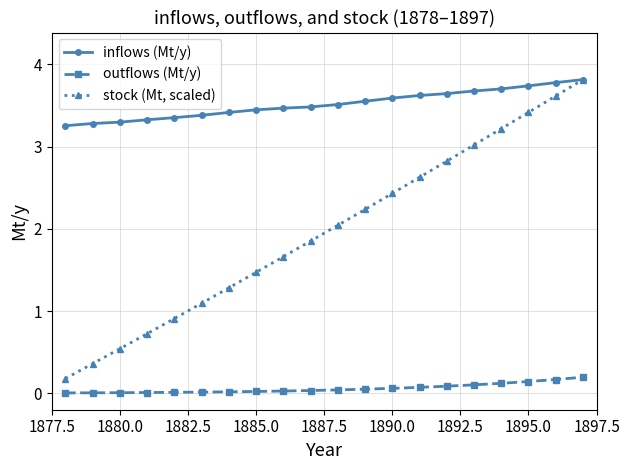

True or false: outflows (Mt/y) and stock (Mt, scaled) intersect in this chart.

False